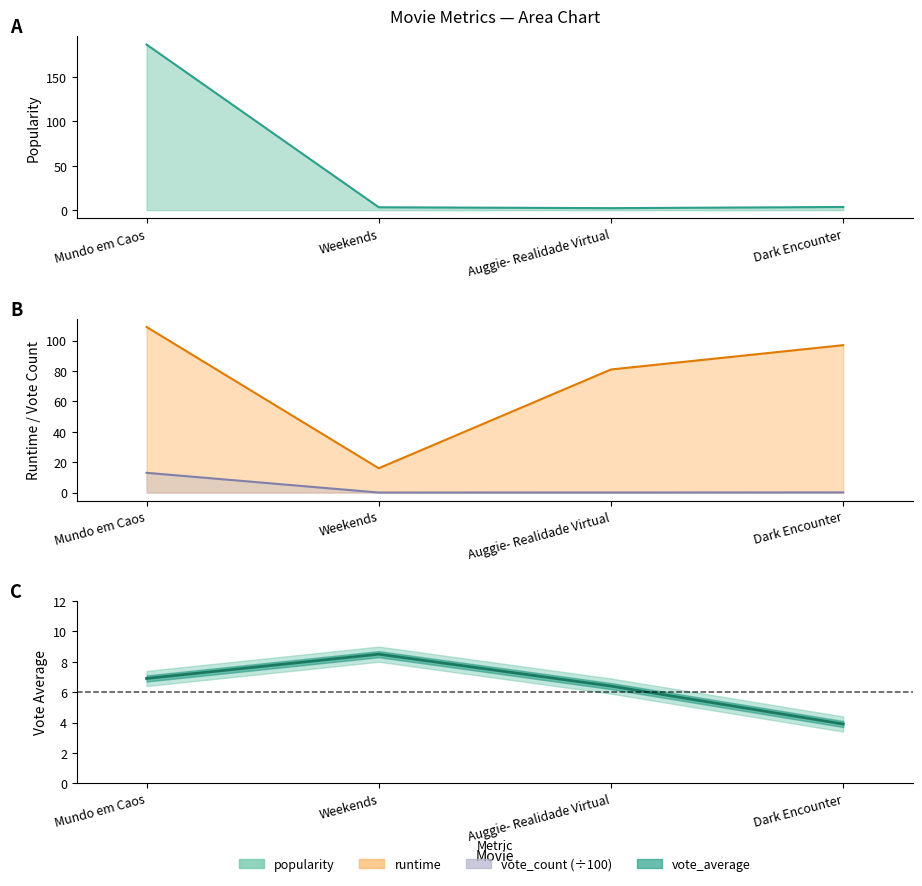

At which category is the sum across all series the highest?

Mundo em Caos